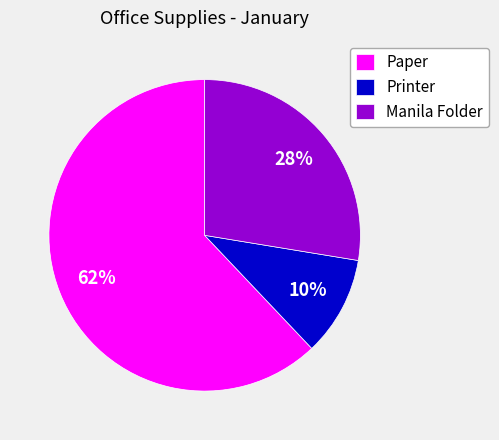

Does any single category account for the majority?

Yes